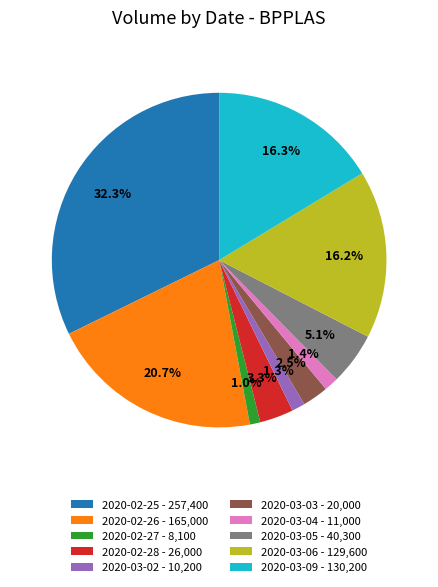

Does any single category account for the majority?

No